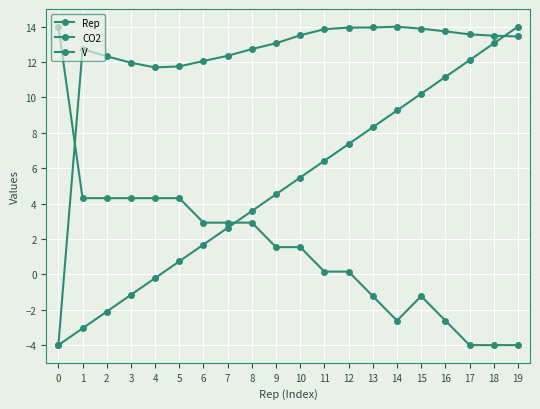

How many data points in V are above 1?

11